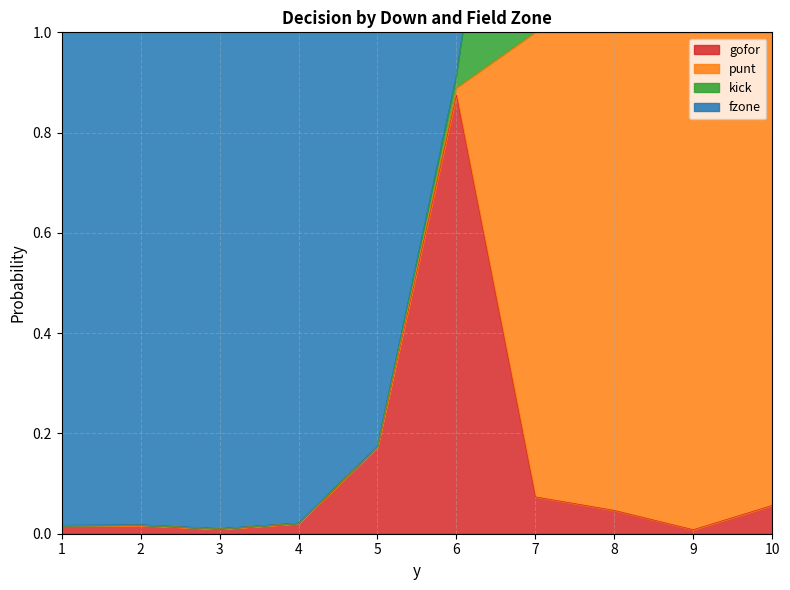

True or false: gofor and fzone intersect in this chart.

False